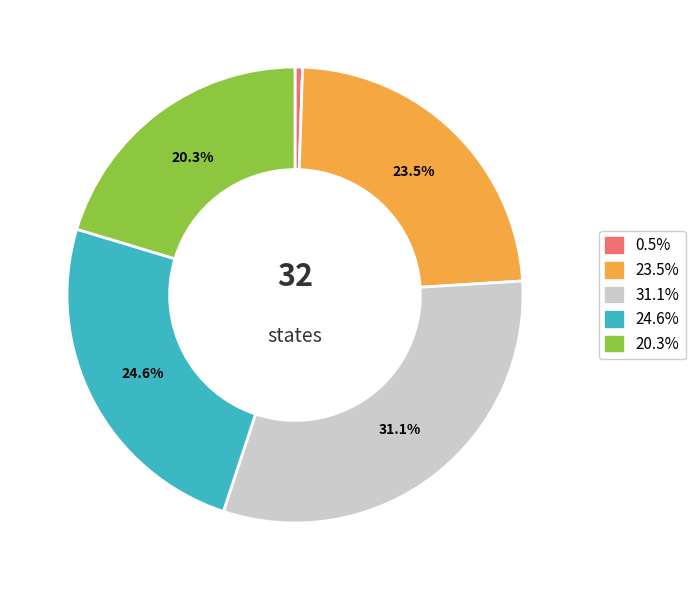

Is there a majority slice in this chart?

No